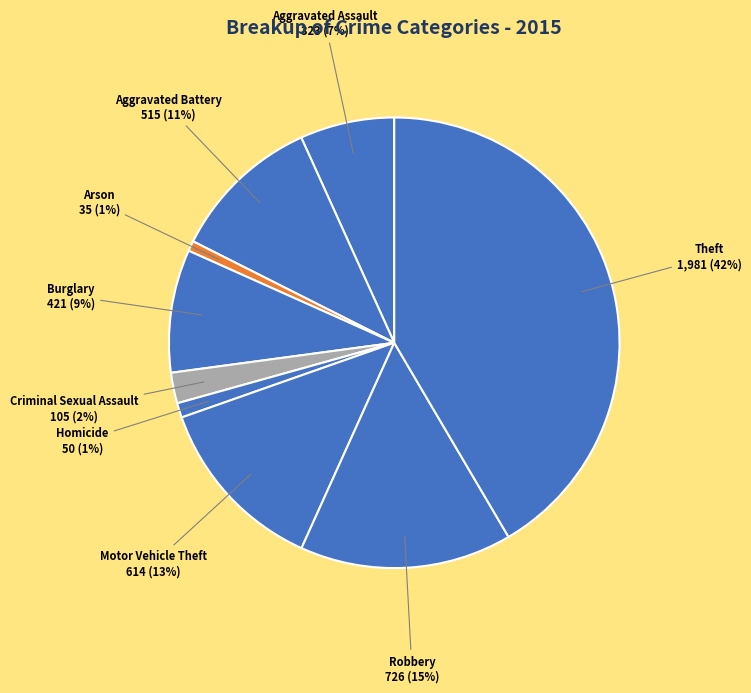

To the nearest percent, what is the difference between the Motor Vehicle Theft and Aggravated Battery slice percentages?

2%